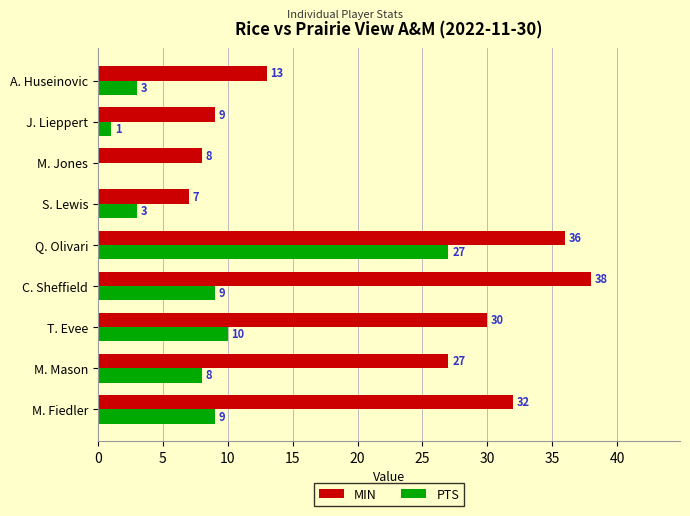

What is the maximum value for MIN?

38